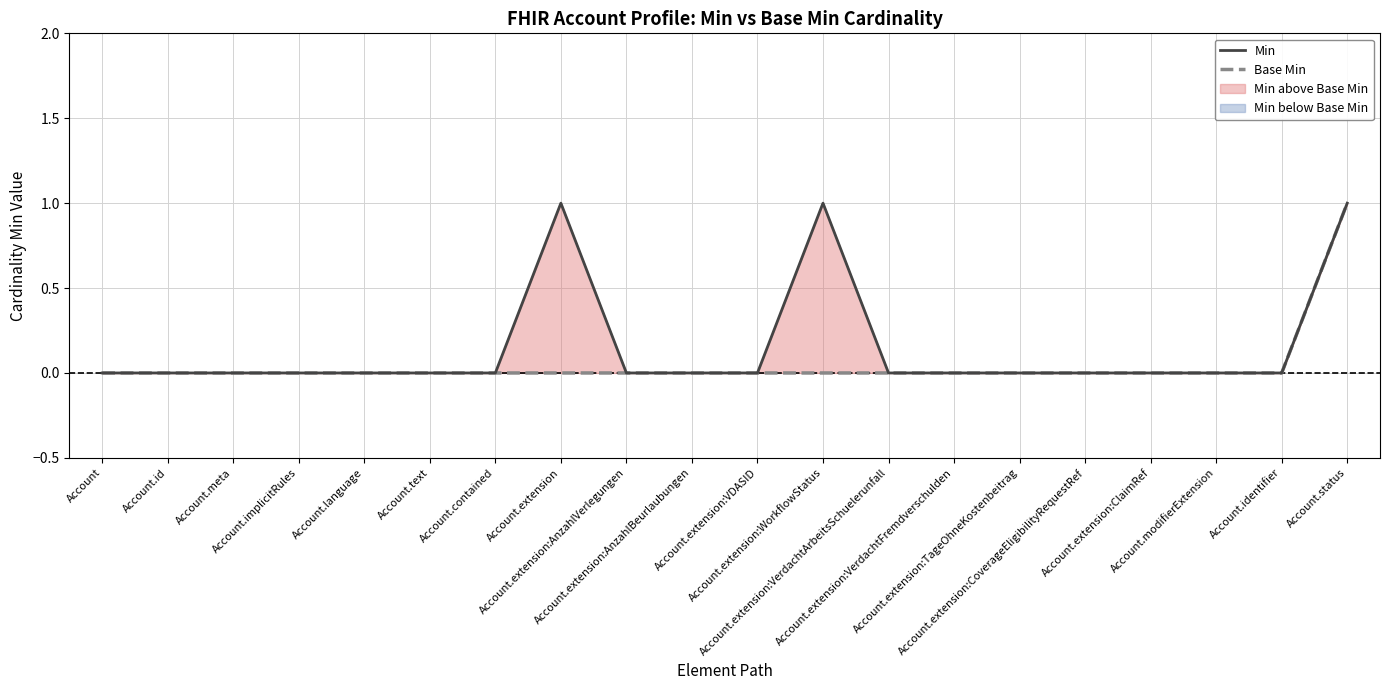

How many values in Min are above zero?

3